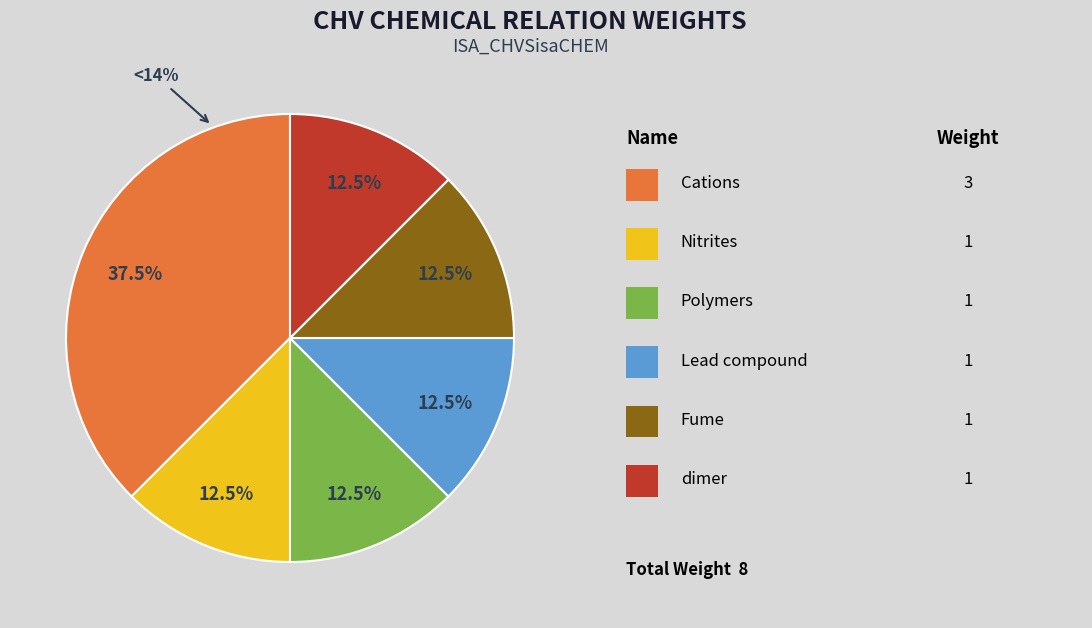

To the nearest percent, what portion does dimer represent?

12%